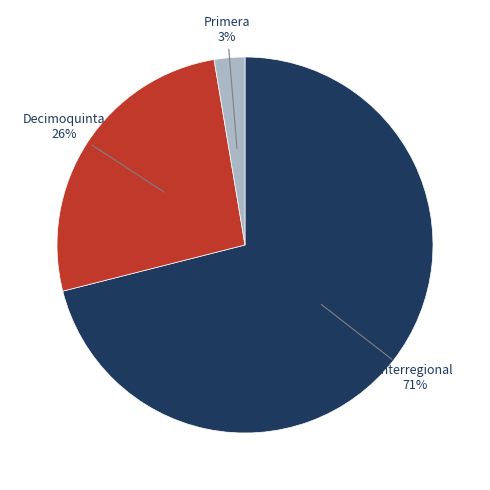

Does any single category account for the majority?

Yes